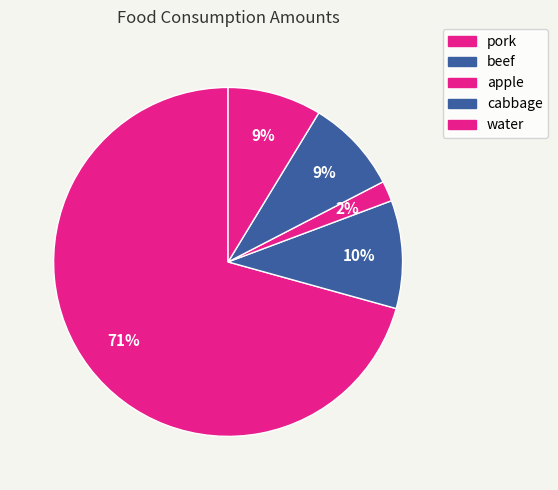

How many segments does this pie chart have?

5